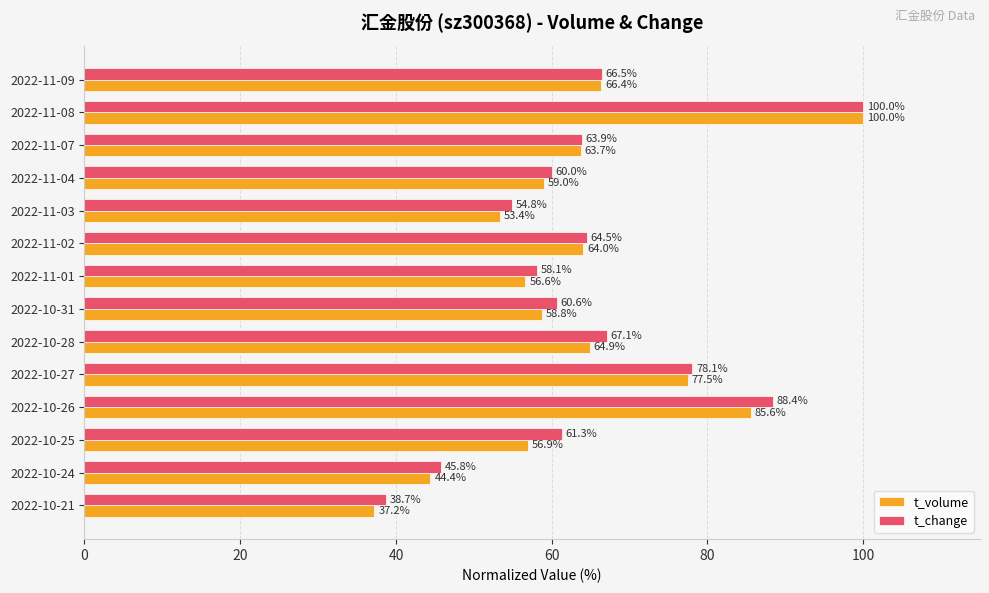

List the series in order of their overall mean, highest first.

t_change, t_volume